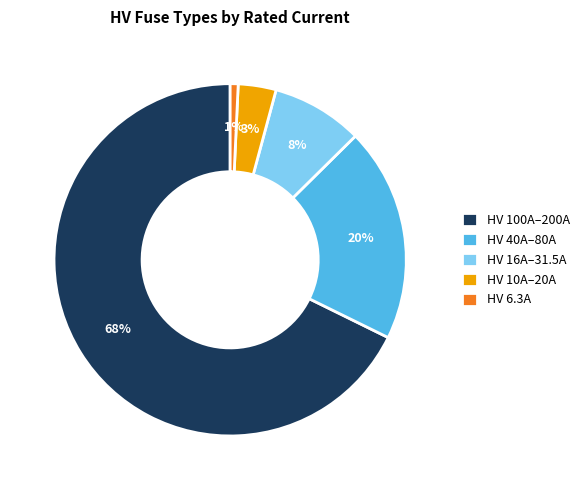

To the nearest percent, what is the difference between the largest and smallest slice percentages?

67%